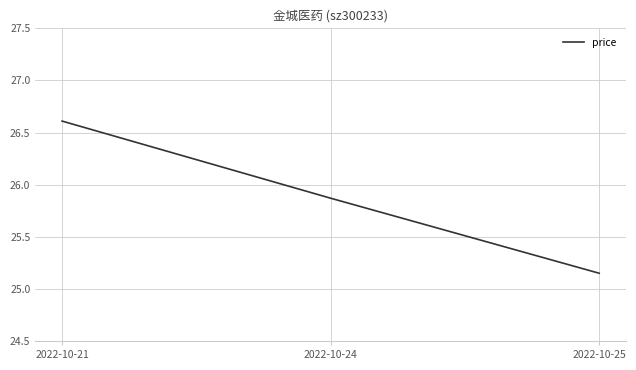

At which category does the chart reach its minimum across all series?

2022-10-25